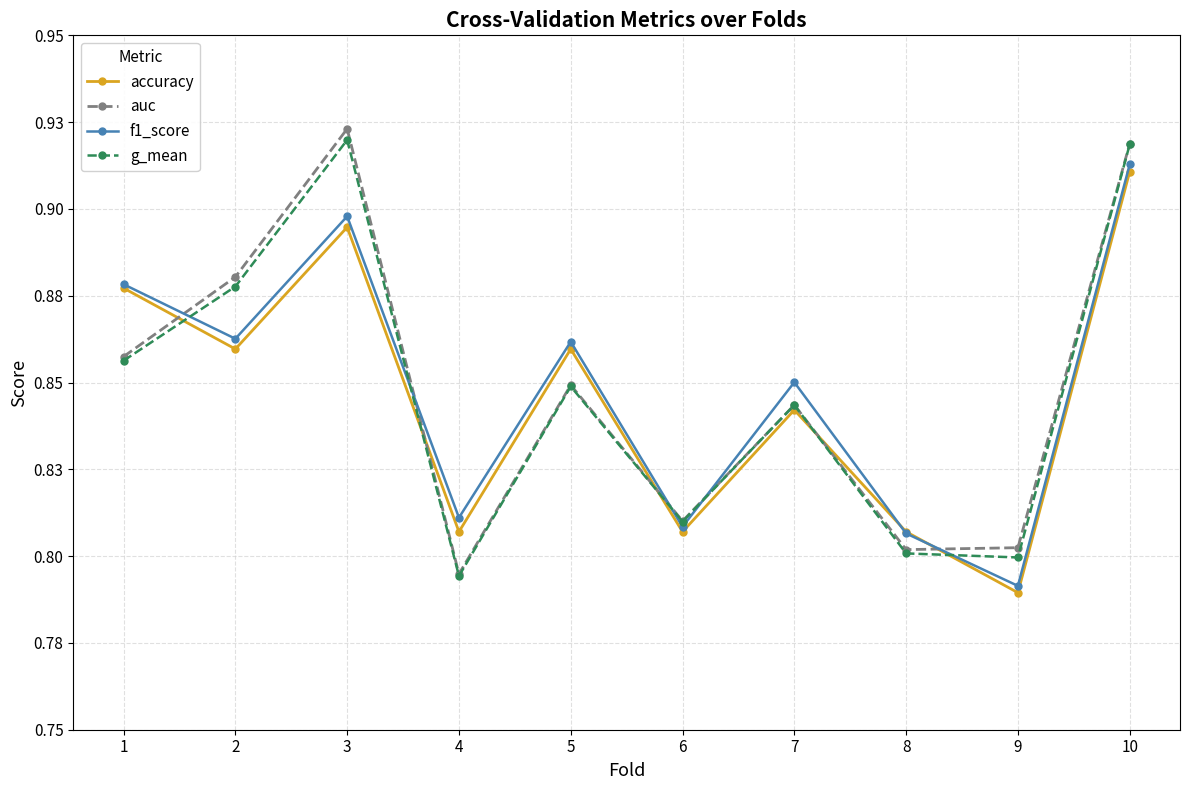

List the labels in order of auc value, largest first.

3, 10, 2, 1, 5, 7, 6, 9, 8, 4